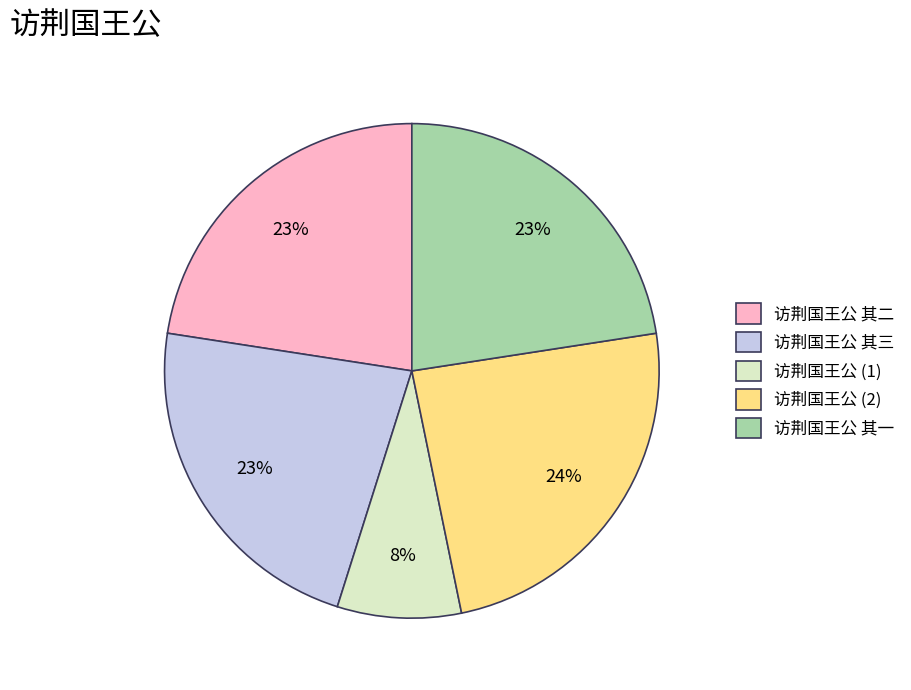

What percentage is the 访荆国王公 其三 slice, to the nearest percent?

23%